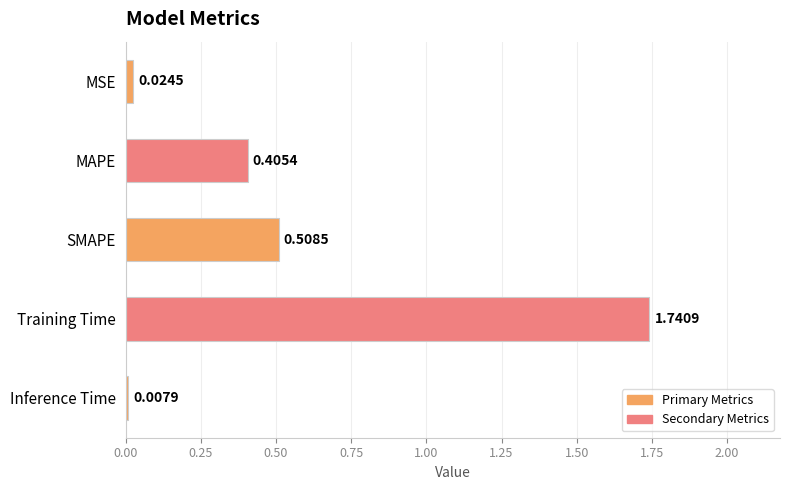

What is the sum of the values at Training Time and MAPE?

2.1